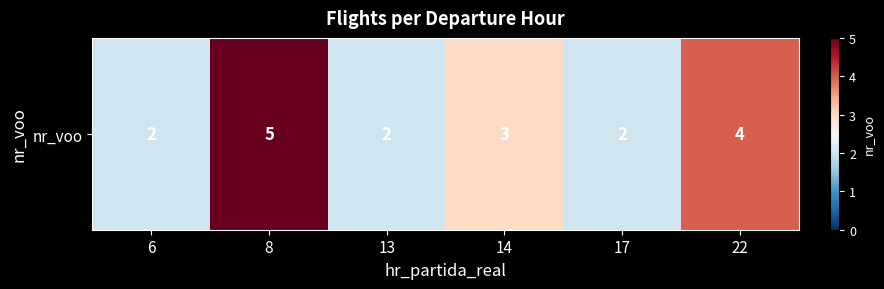

Reading left to right, what are all the values shown in this chart?

6=2	8=5	13=2	14=3	17=2	22=4